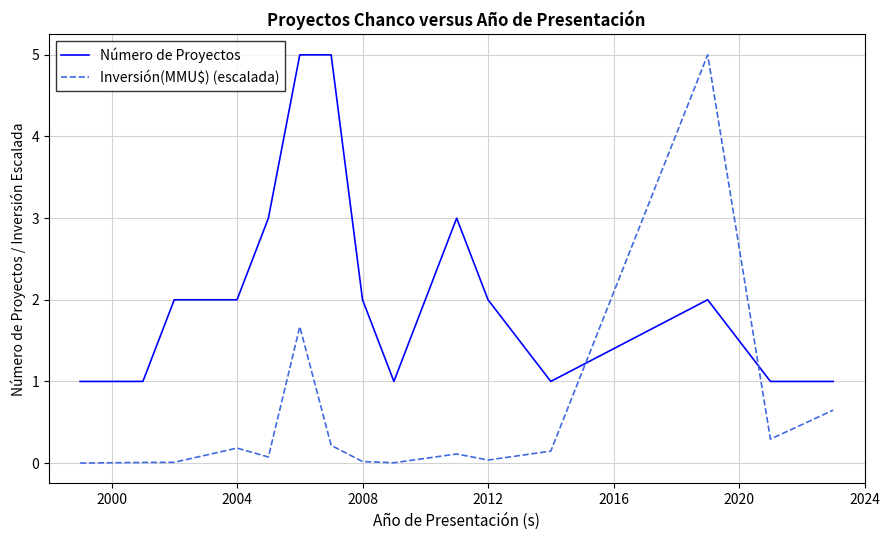

Does the chart have visible grid lines?

Yes